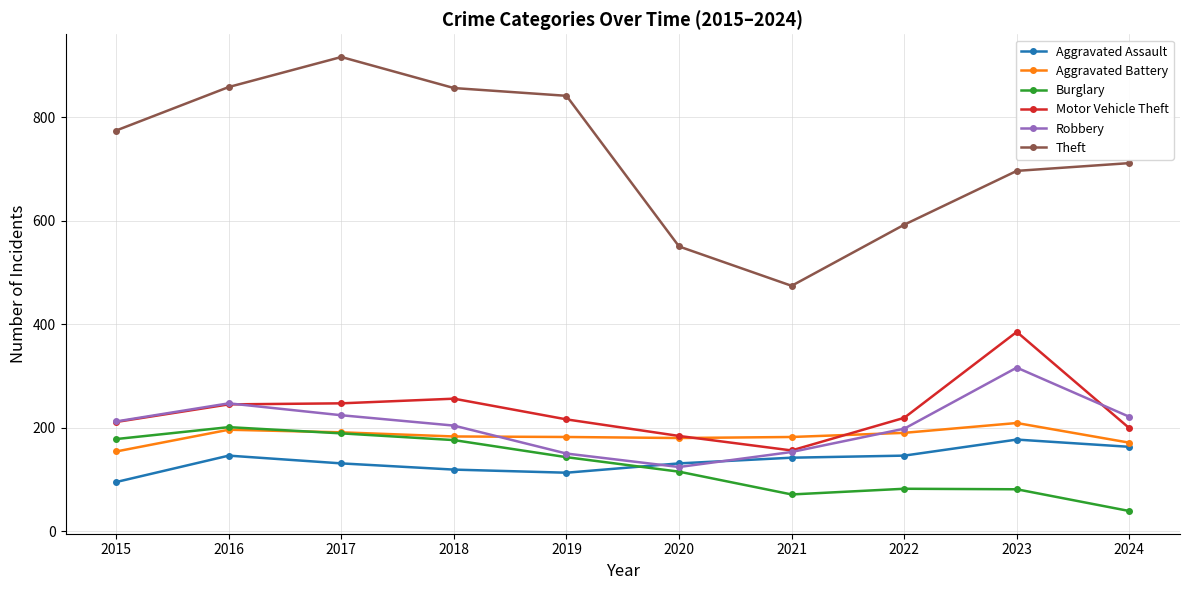

At which category does the chart reach its minimum across all series?

2024